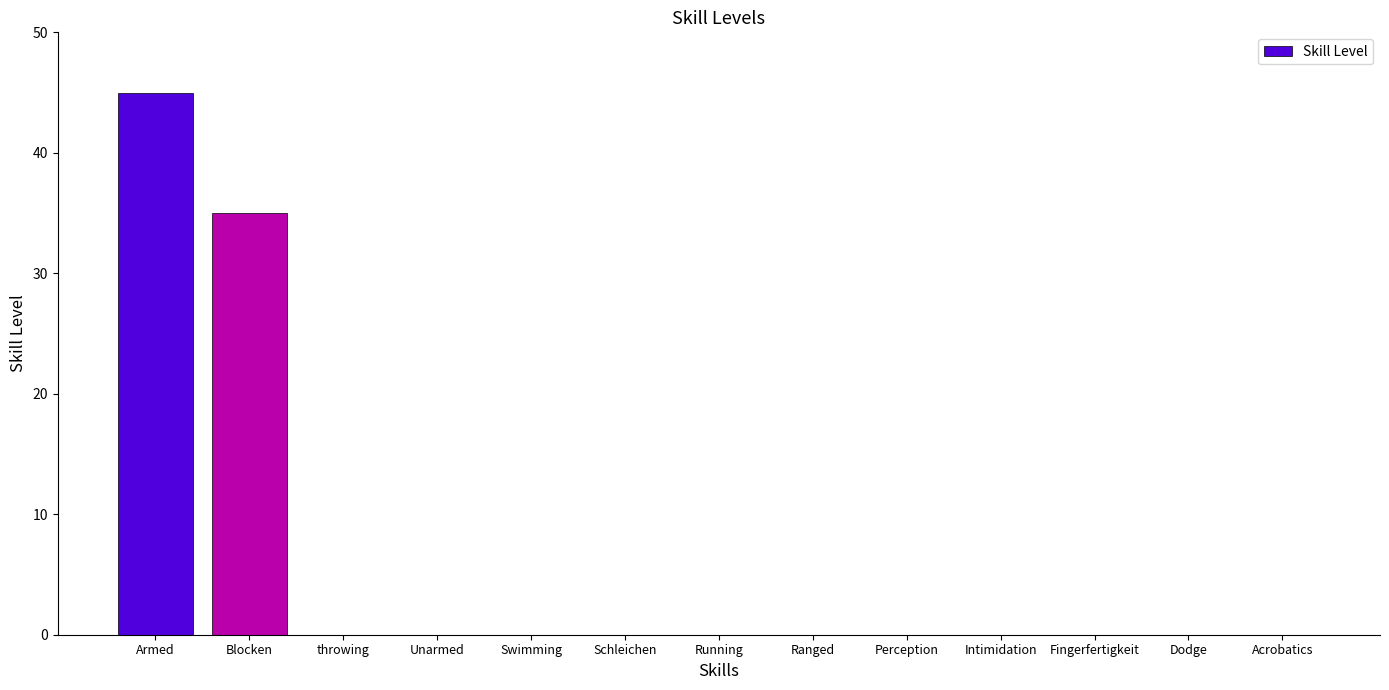

What is the sum of all values?

80